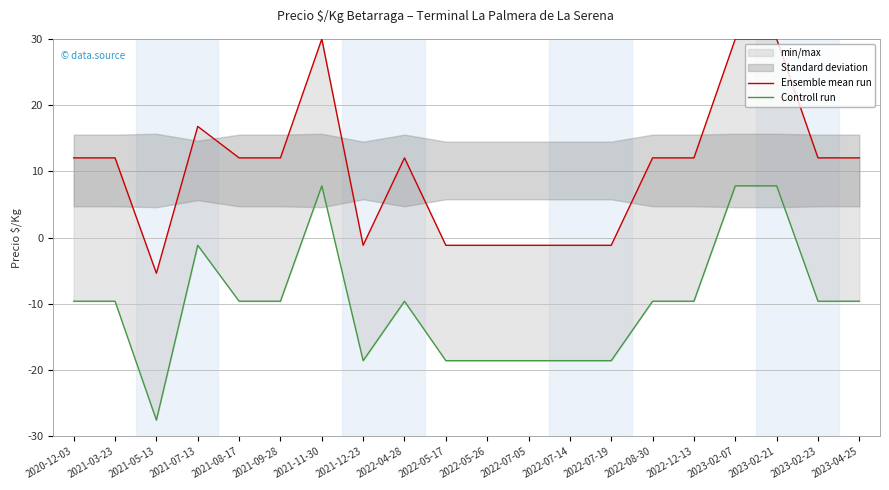

What is the sum of the Controll run values at 2021-05-13 and 2022-07-05?

-46.1